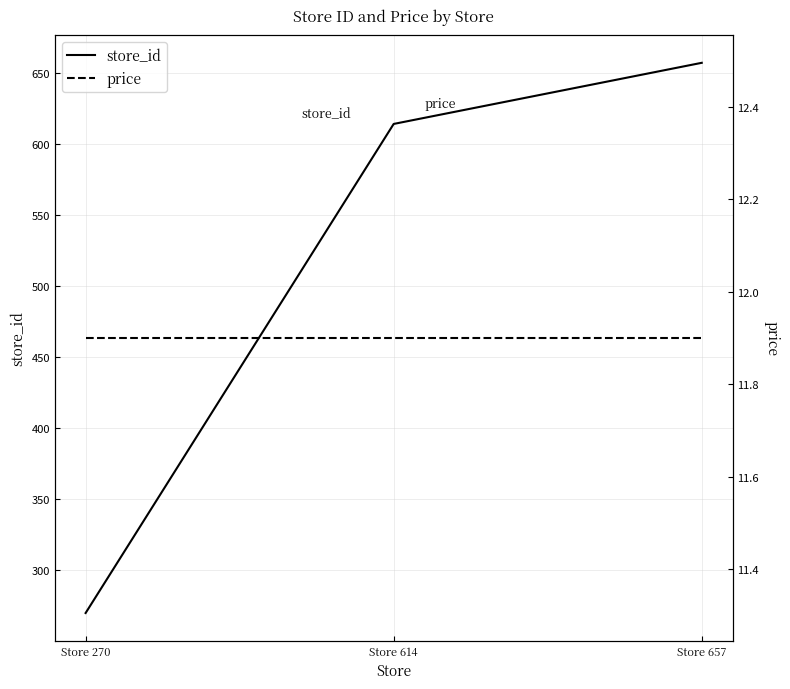

What is the average value of the price series?

11.9